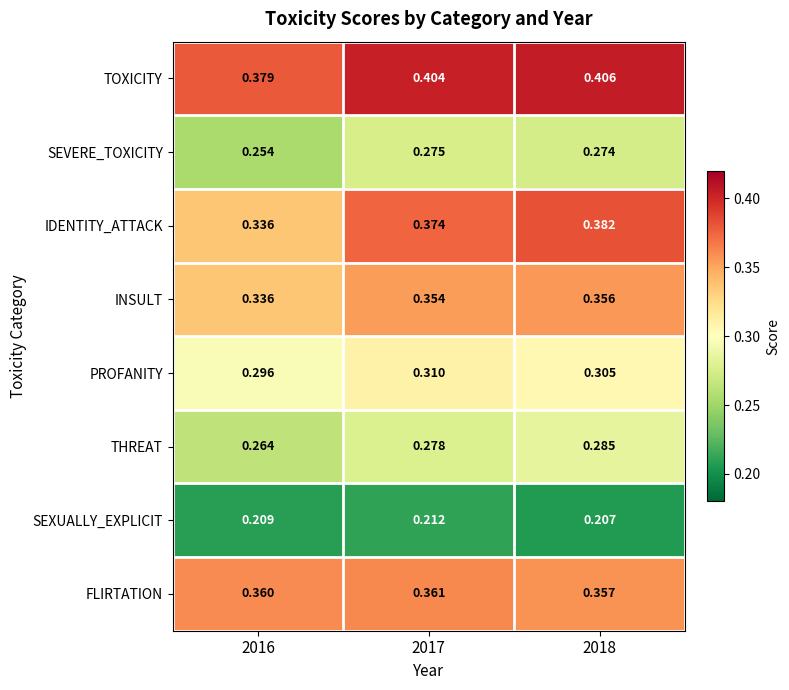

Which series has the largest range (max minus min)?

IDENTITY_ATTACK